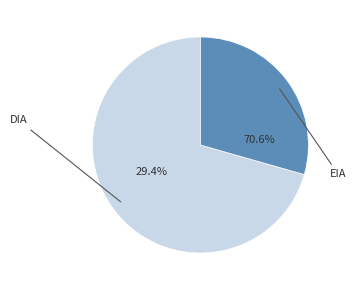

Which category accounts for the majority?

DIA